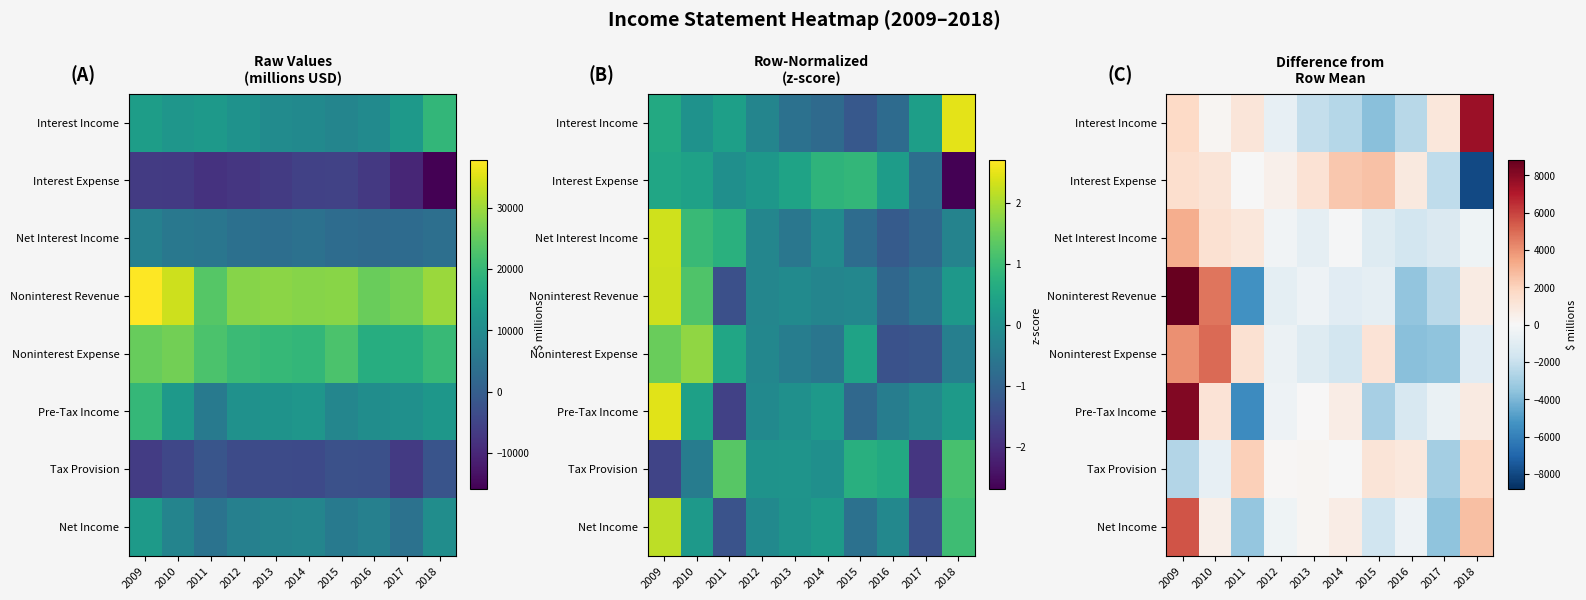

Is it true that Tax Provision equals -2997.3 at 2017?

True